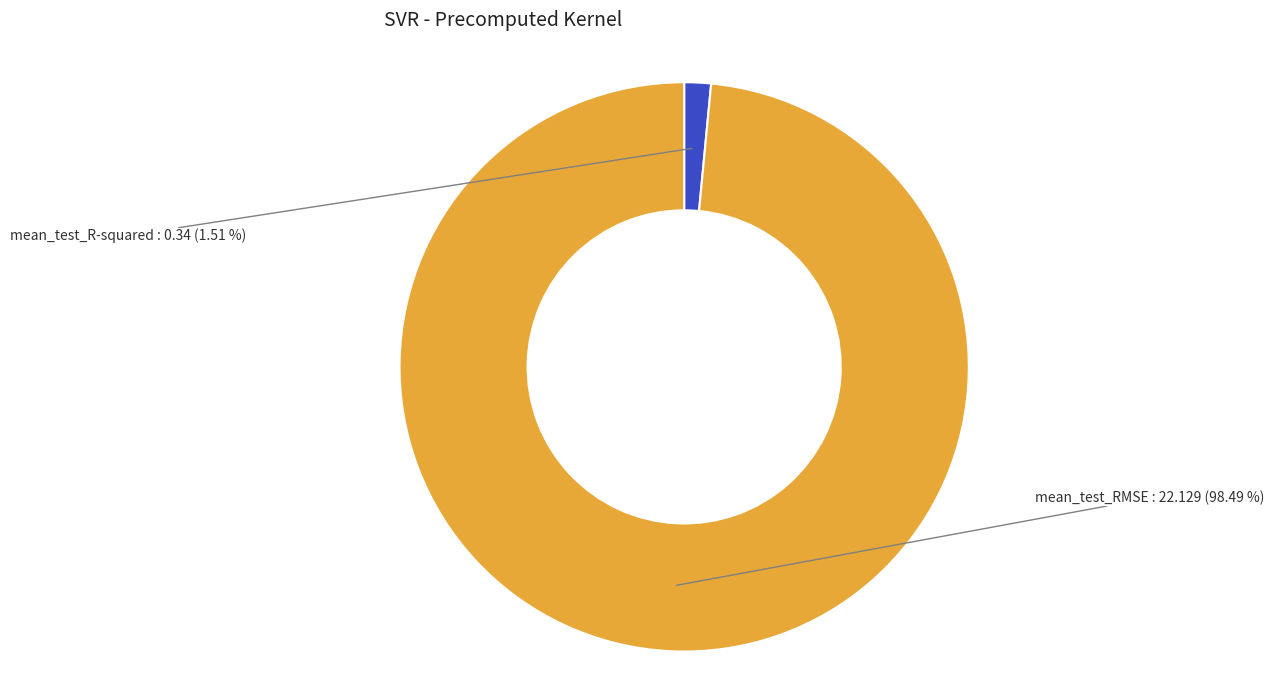

Rank the categories by value from highest to lowest.

mean_test_RMSE, mean_test_R-squared